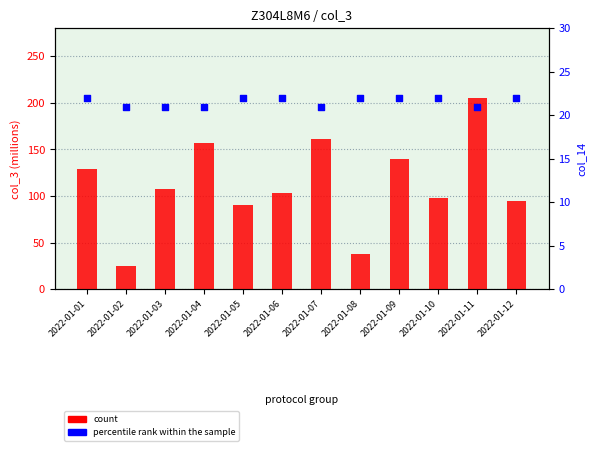

Which series contains the highest Y value?

count